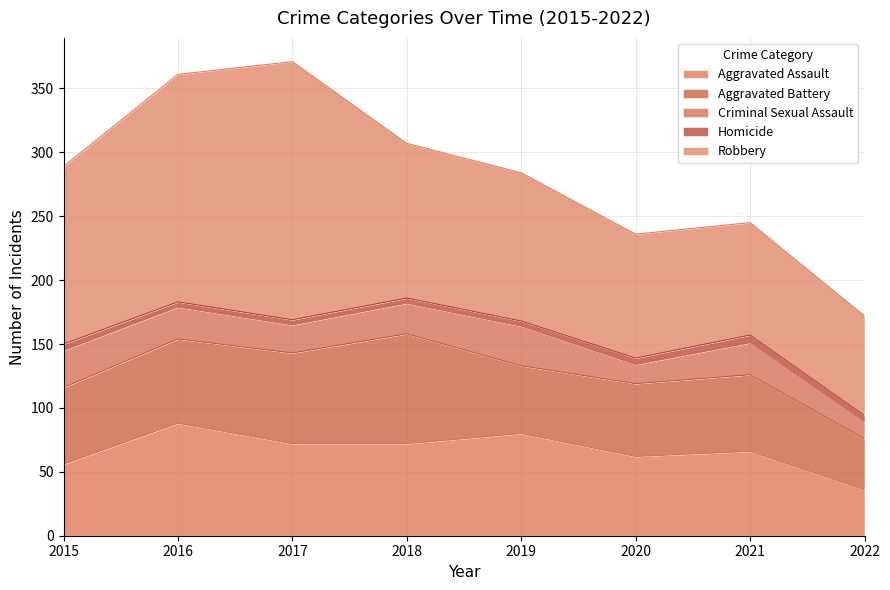

At which label does Homicide first exceed 5?

2021